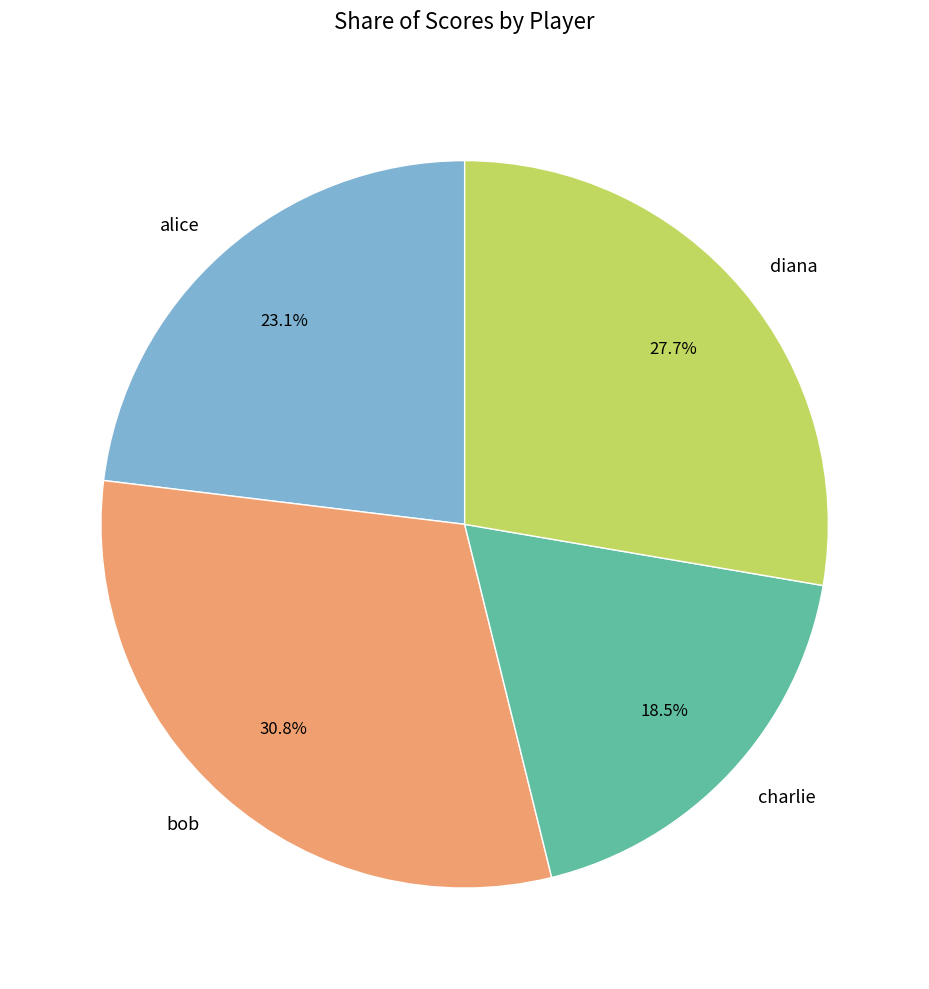

What is the ratio of the value at bob to the value at diana?

1.1